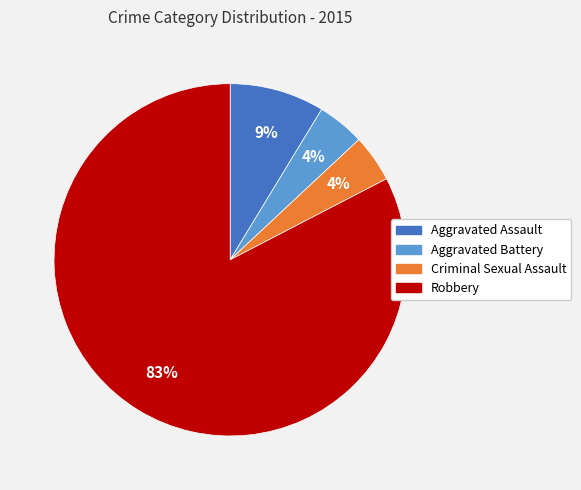

The Robbery slice represents 77% of the pie. True or false?

False